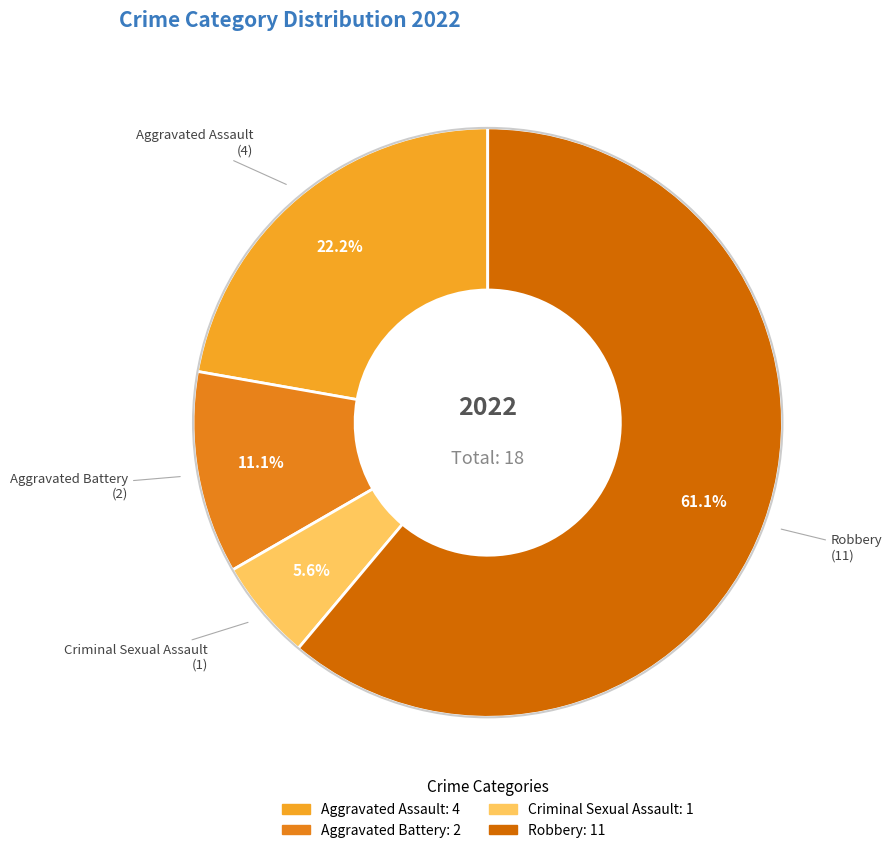

Which slice is the largest?

Robbery